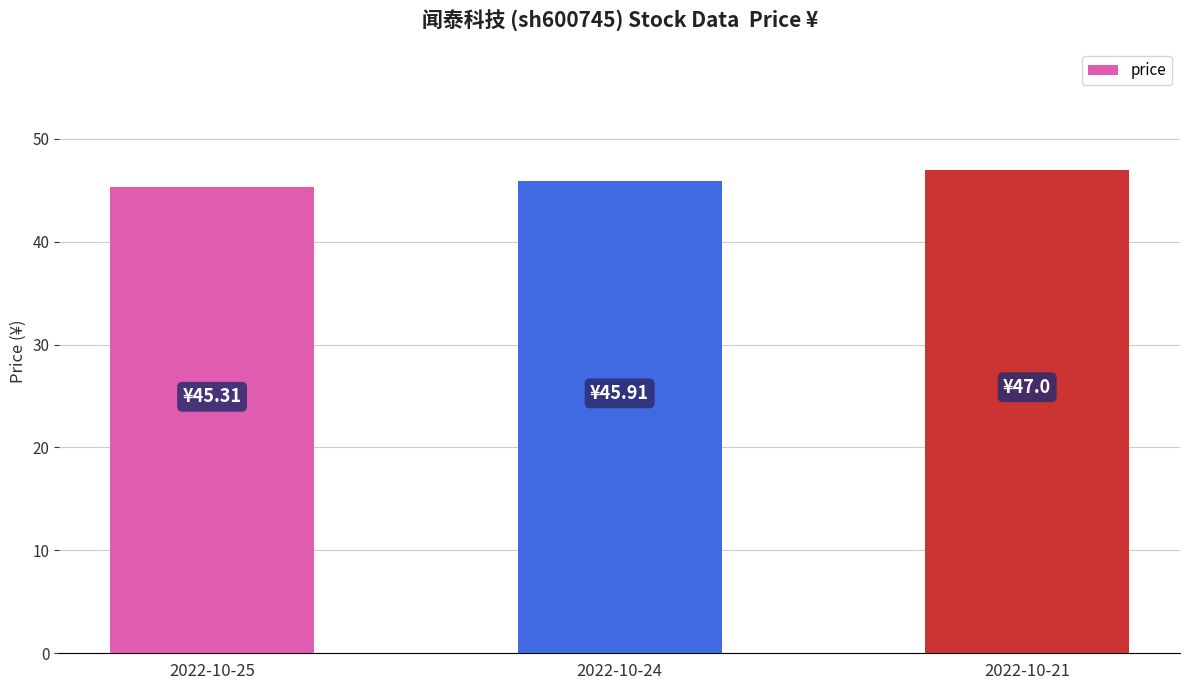

List the labels in order of value, largest first.

2022-10-21, 2022-10-24, 2022-10-25